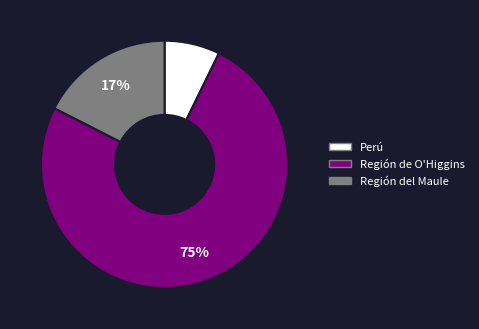

Approximately how many times larger is the value at Región del Maule compared to Perú?

2.4